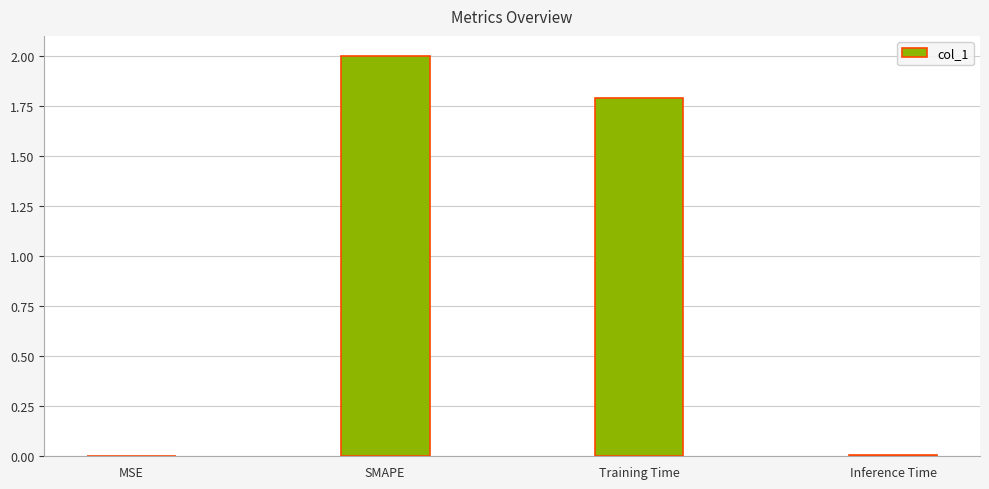

Where does the data first go above 1?

SMAPE